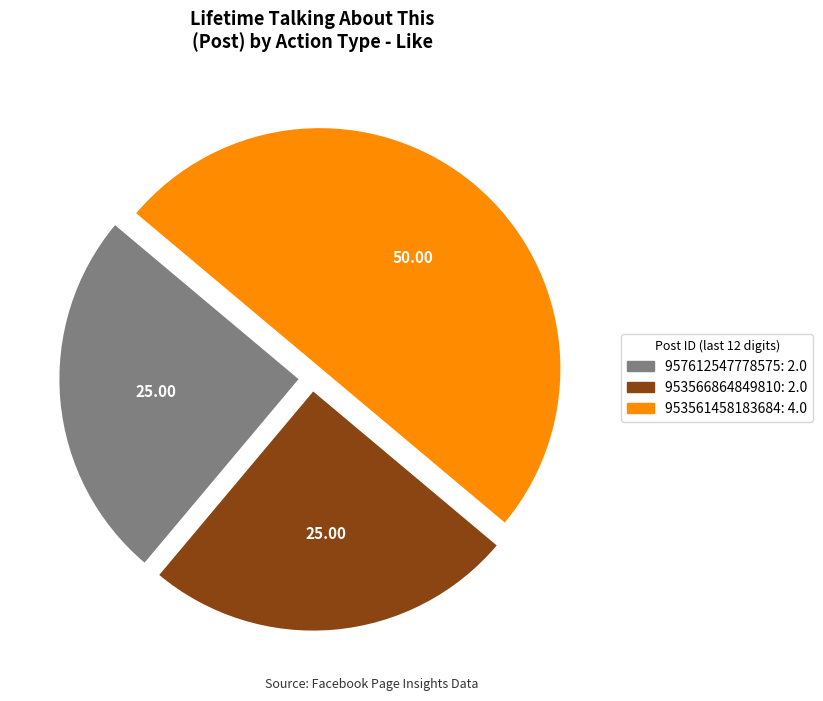

How many segments does this pie chart have?

3